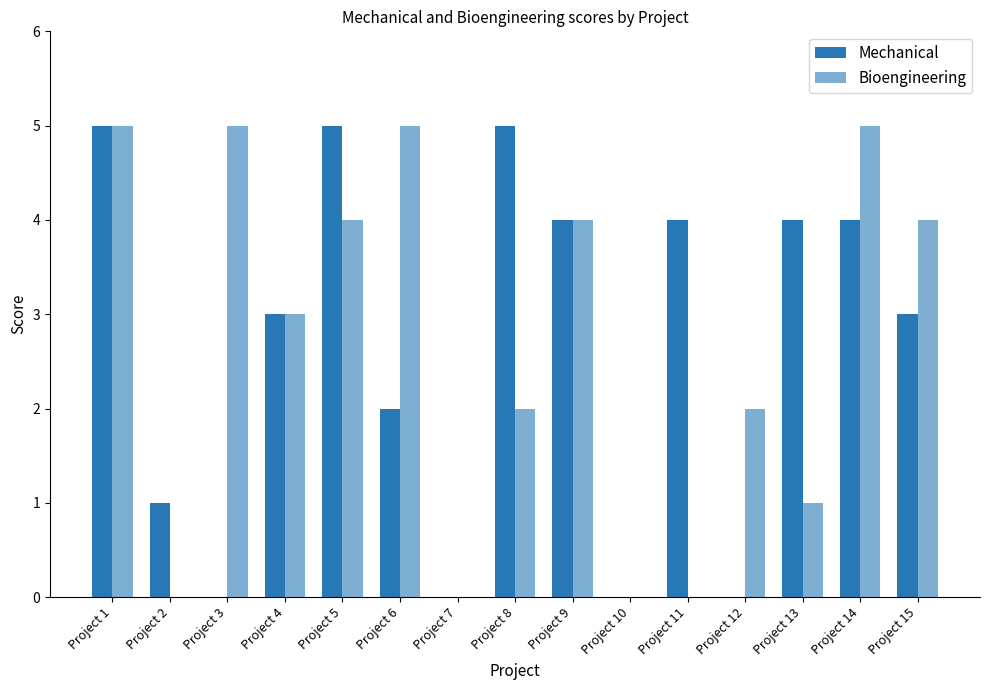

Does the chart contain stacked bars?

No